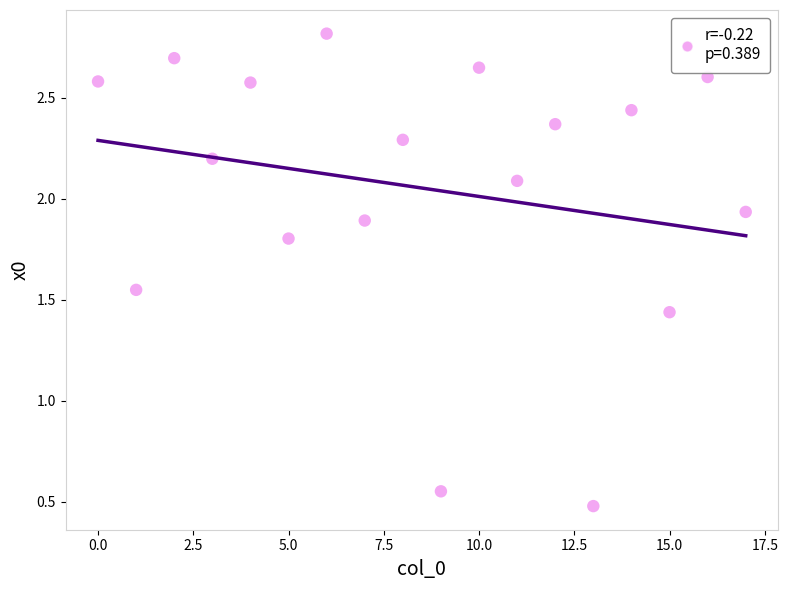

What is the range of Y values (max minus min)?

2.3